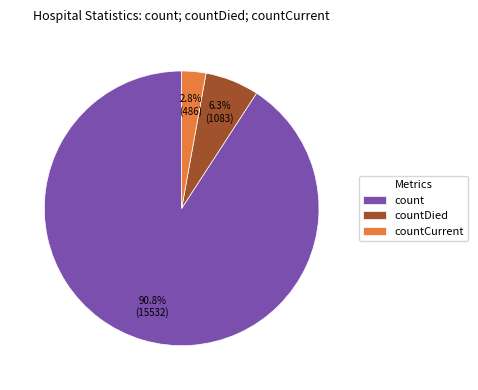

To the nearest percent, what portion does countDied represent?

6%